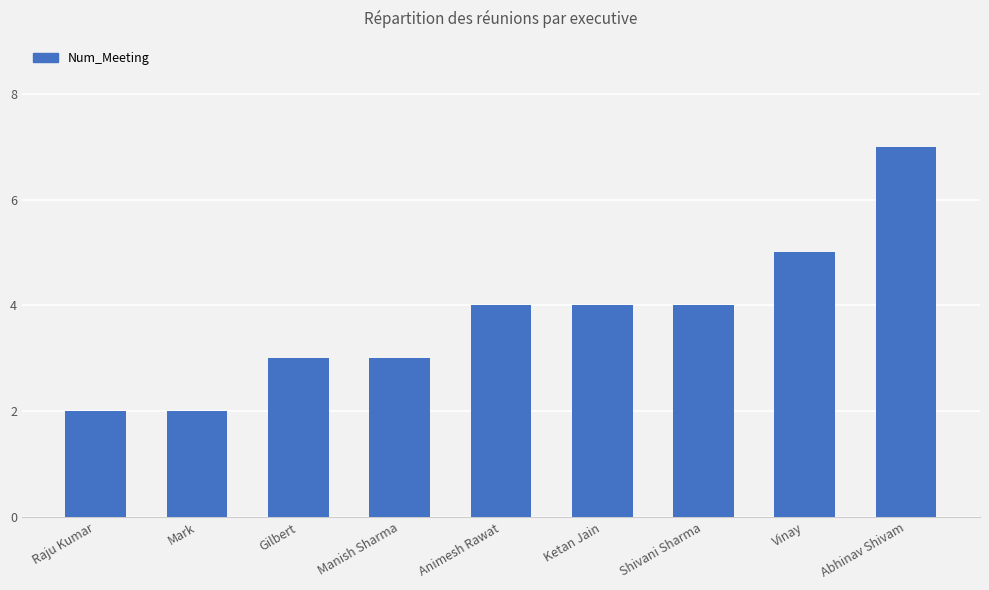

The chart shows a value of 2 at Animesh Rawat. True or false?

False